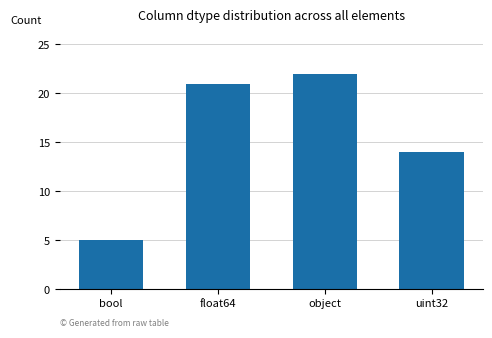

What is the greatest value displayed?

22